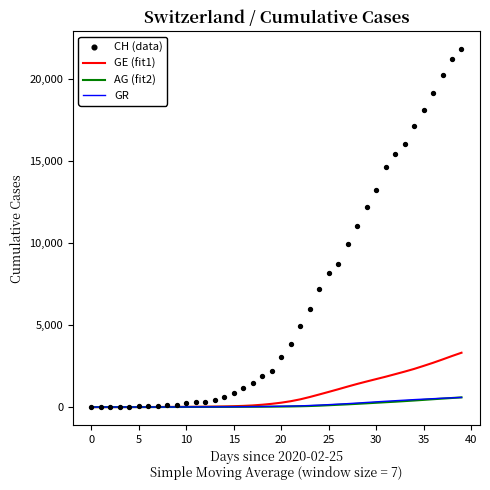

Which series reaches the maximum Y coordinate?

CH (data)